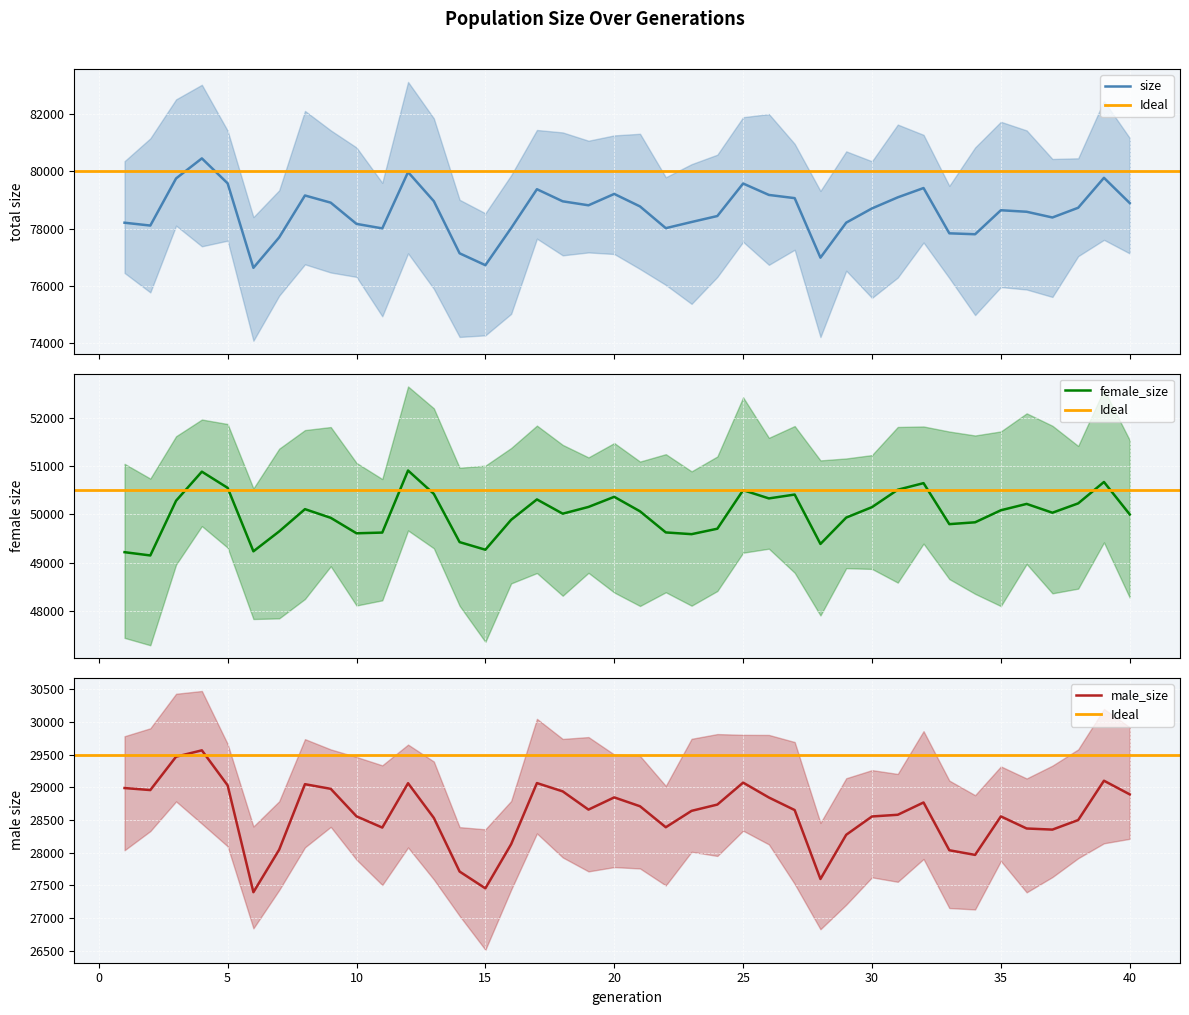

What is the highest value of the size series?

80455